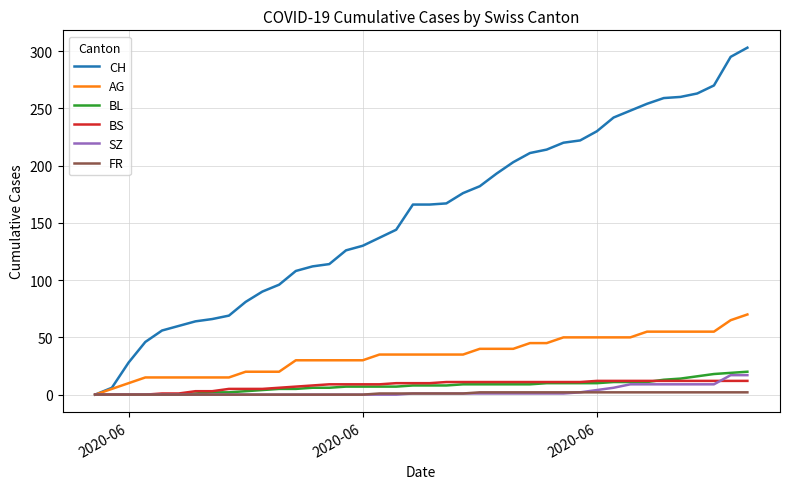

What is the maximum value for SZ?

17